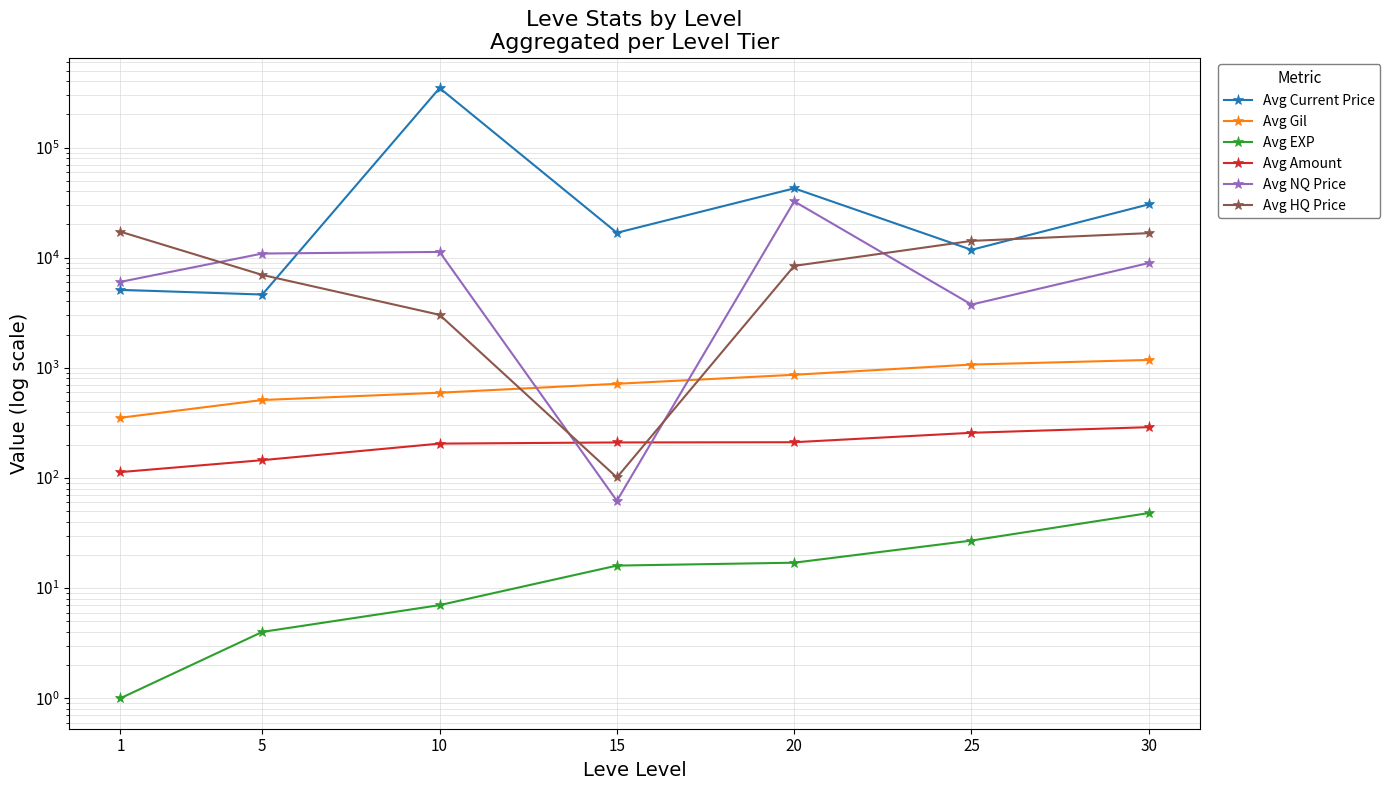

True or false: Avg Current Price has a value of 11777 at 25.

True